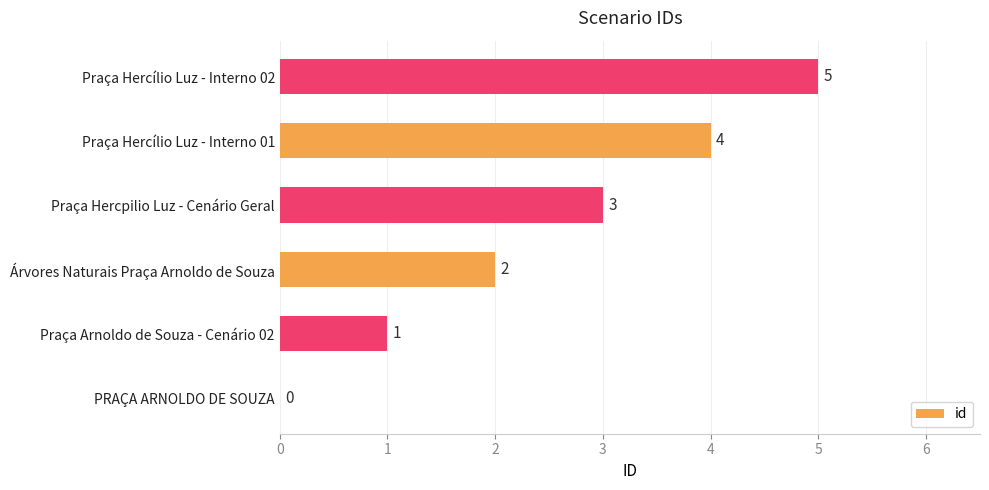

What is the greatest value displayed?

5